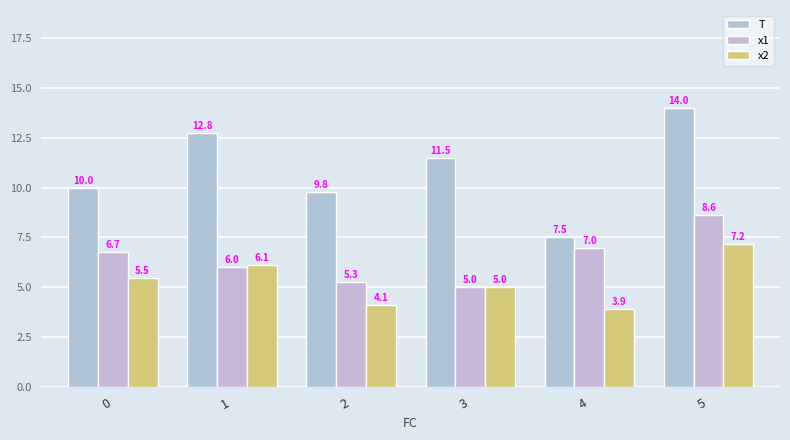

What is the total value across all series at 5?

29.8